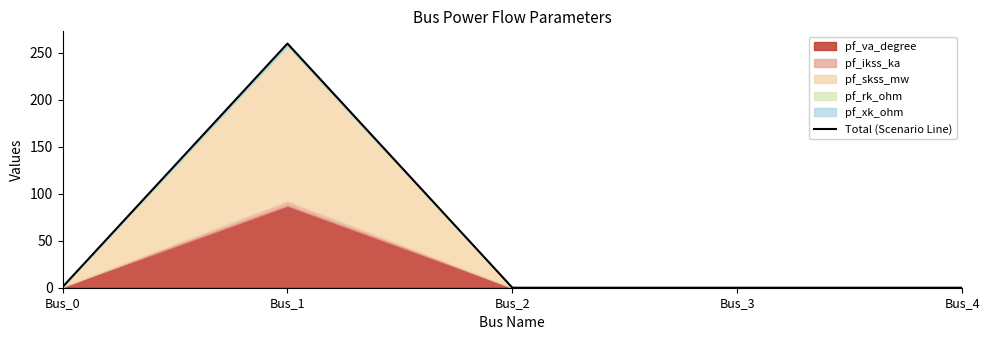

At which category does the chart reach its minimum across all series?

Bus_2